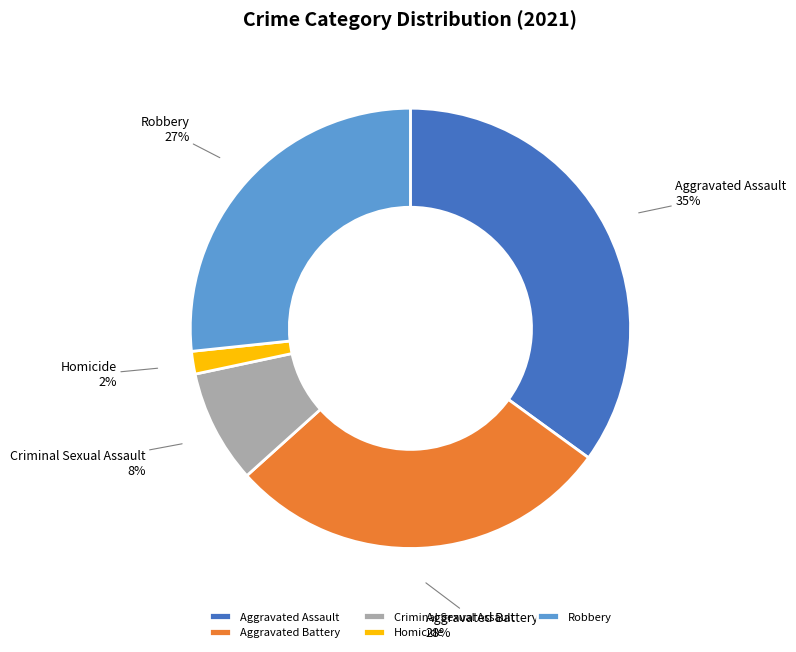

Which has a higher value, Robbery or Aggravated Assault?

Aggravated Assault